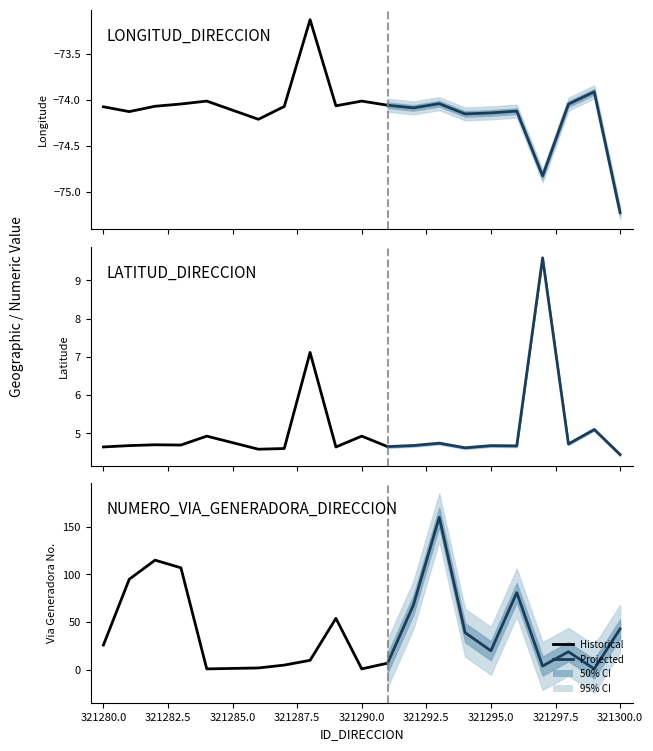

How many data points in LONGITUD_DIRECCION are less than -74?

18